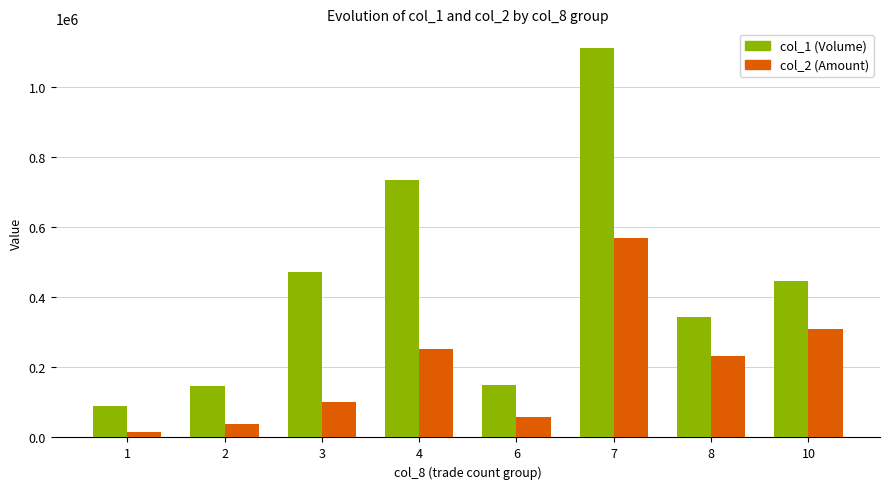

Where does the col_2 (Amount) series first go above 232070?

4